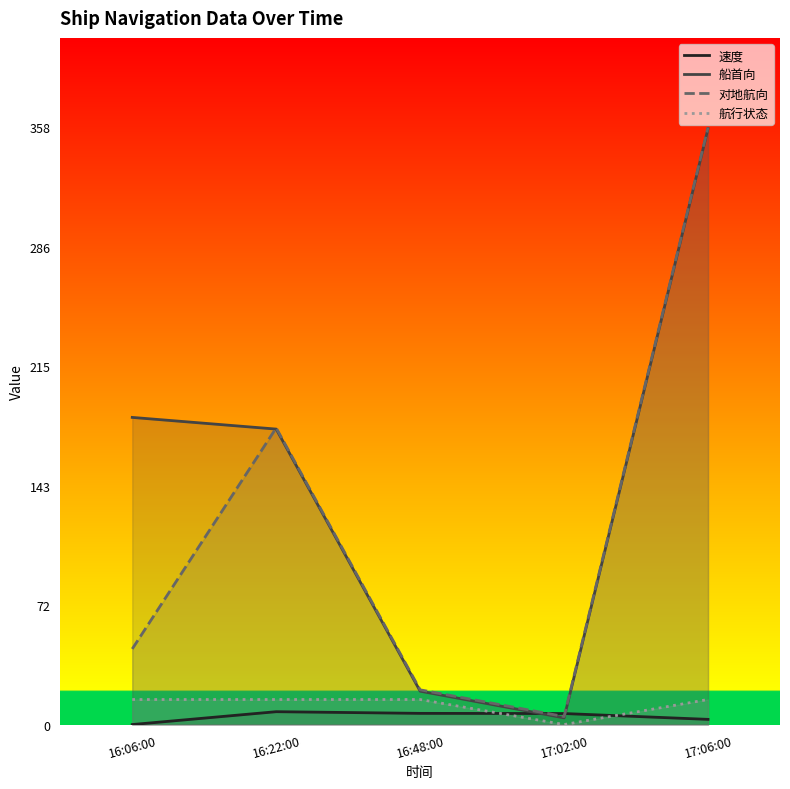

In 航行状态, how many points are lower than both neighbors (excluding endpoints)?

1